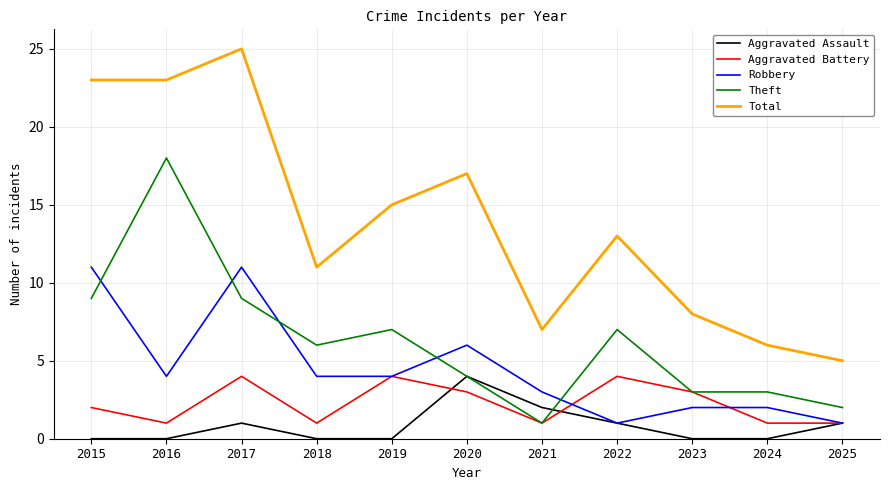

True or false: Total and Robbery intersect in this chart.

False